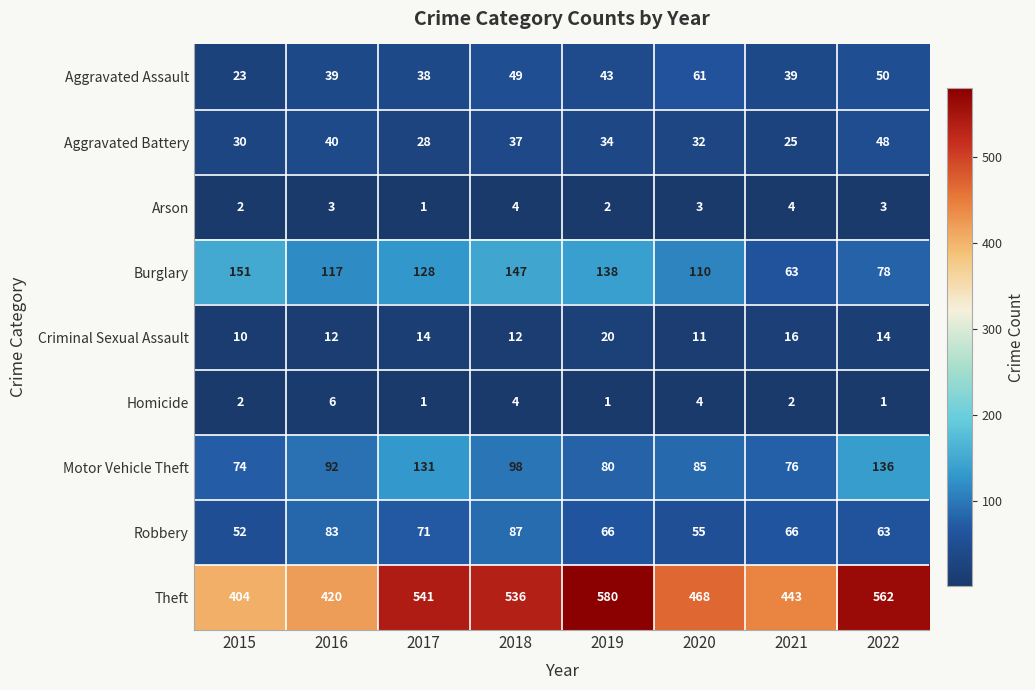

At 2020, list the series in order from largest to smallest.

Theft, Burglary, Motor Vehicle Theft, Aggravated Assault, Robbery, Aggravated Battery, Criminal Sexual Assault, Homicide, Arson